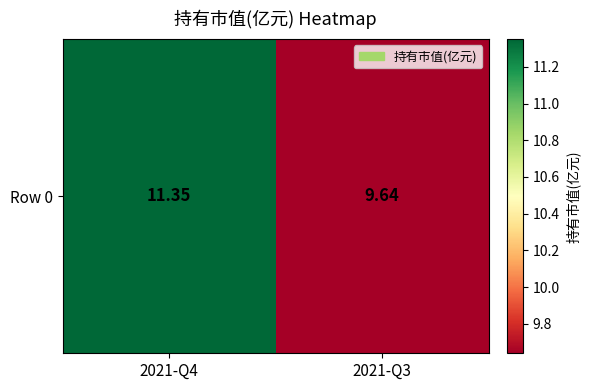

What is the sum of all values?

21.0